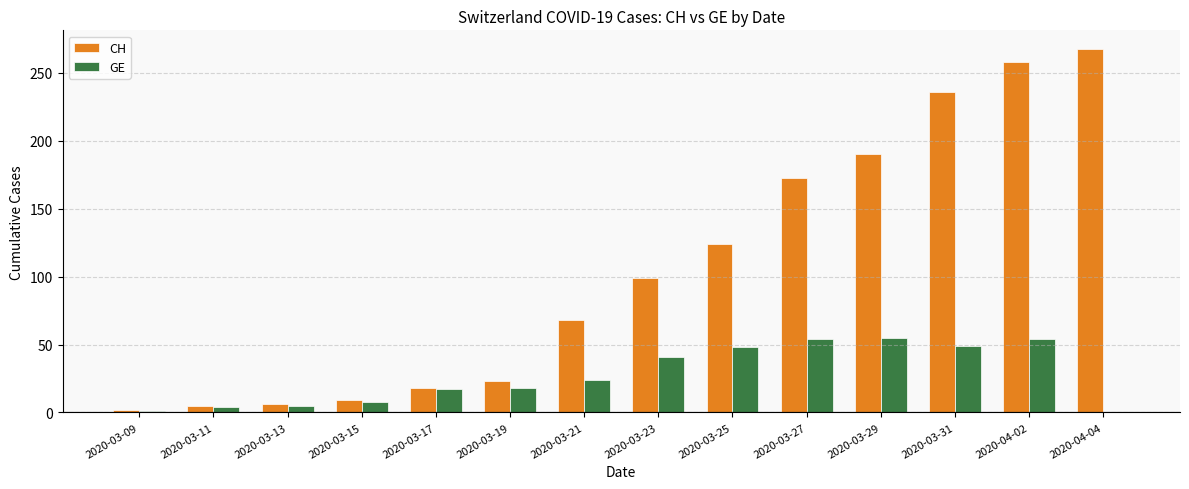

What is the maximum value shown in the chart?

268